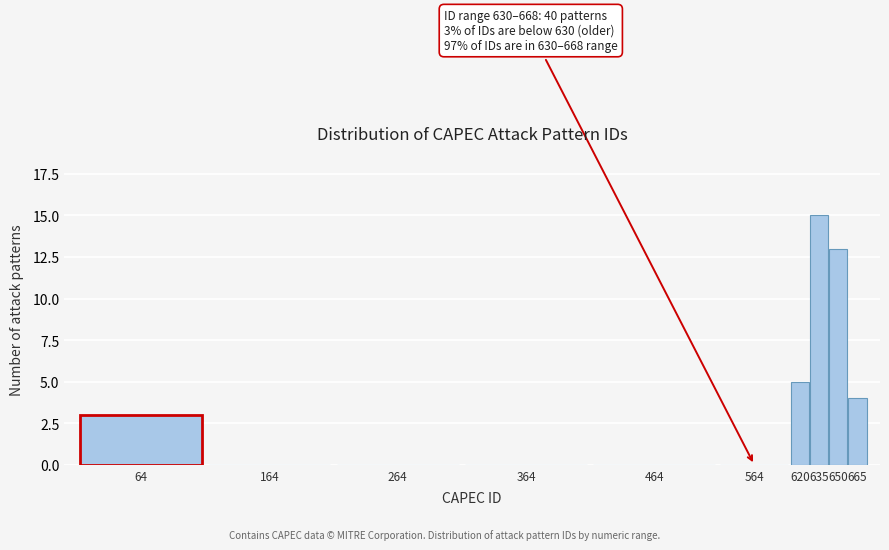

Reading right to left, extract all data points from this chart.

665=4	650=13	635=15	620=5	564=0	464=0	364=0	264=0	164=0	64=3